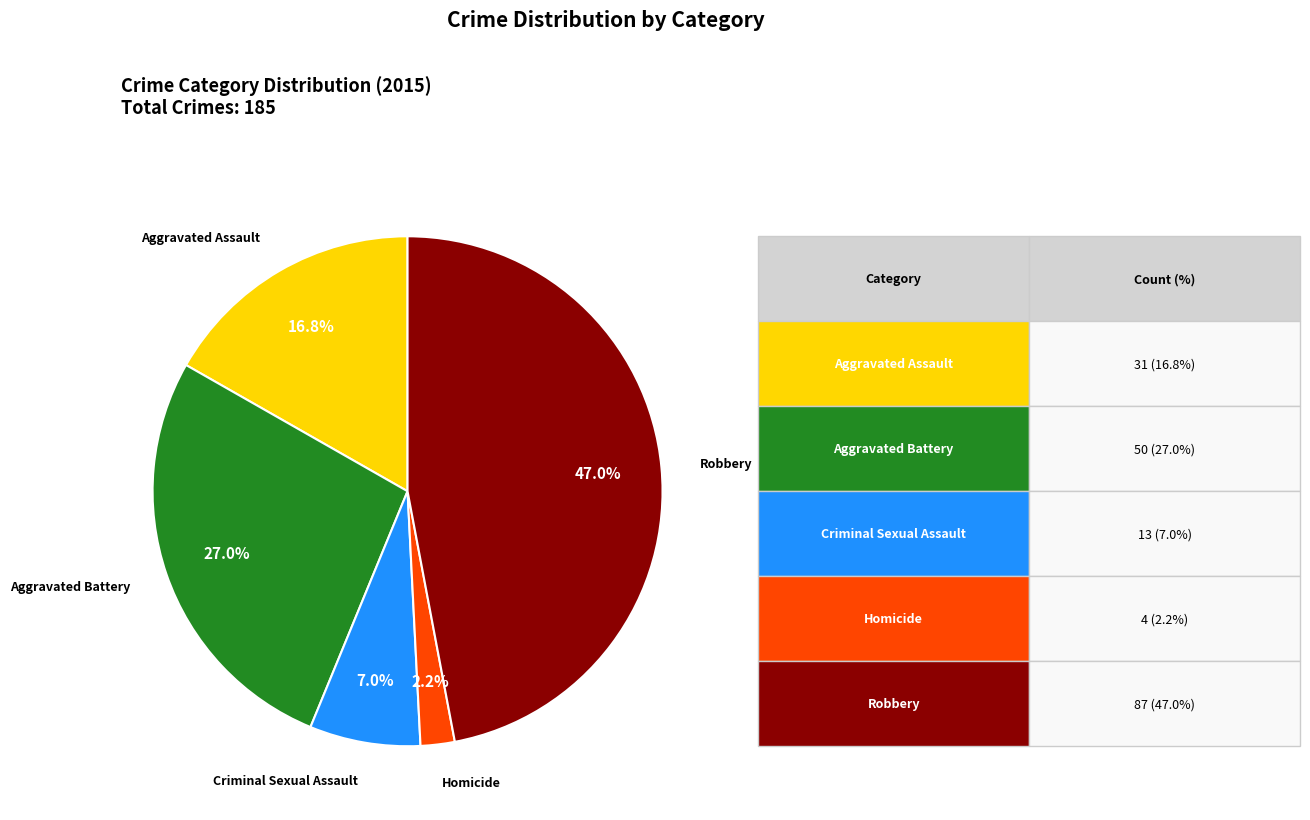

How many segments does this pie chart have?

5